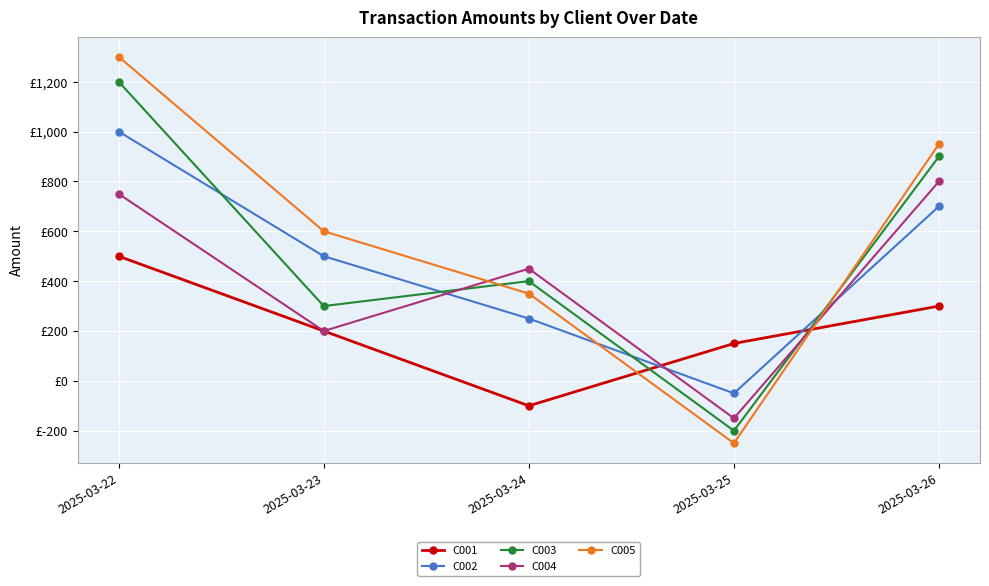

What is the difference between the maximum and minimum values in the C003 series?

1400